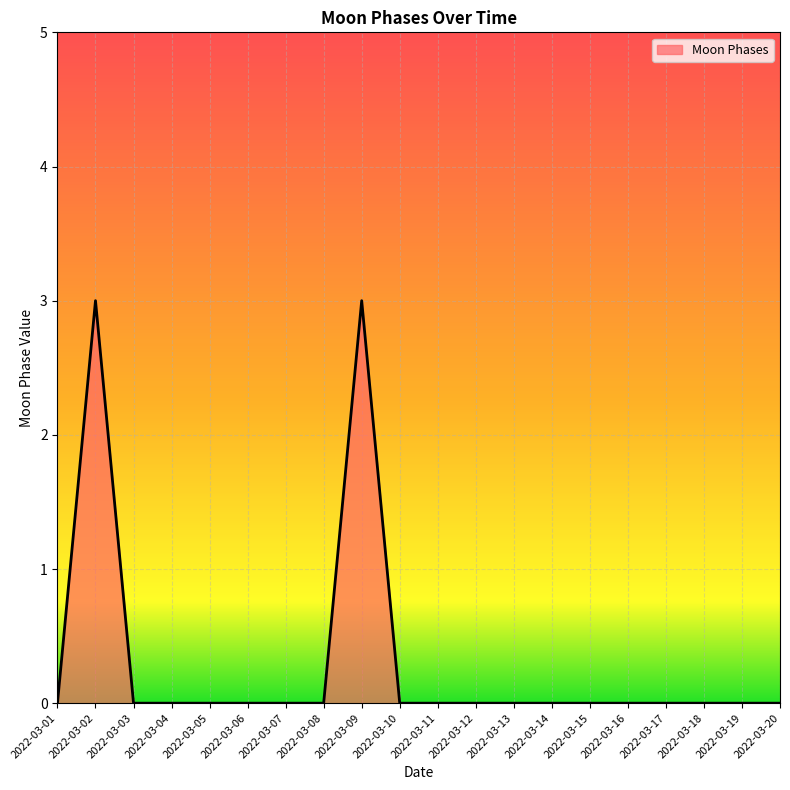

Is it true that the value at 2022-03-10 is -1?

False